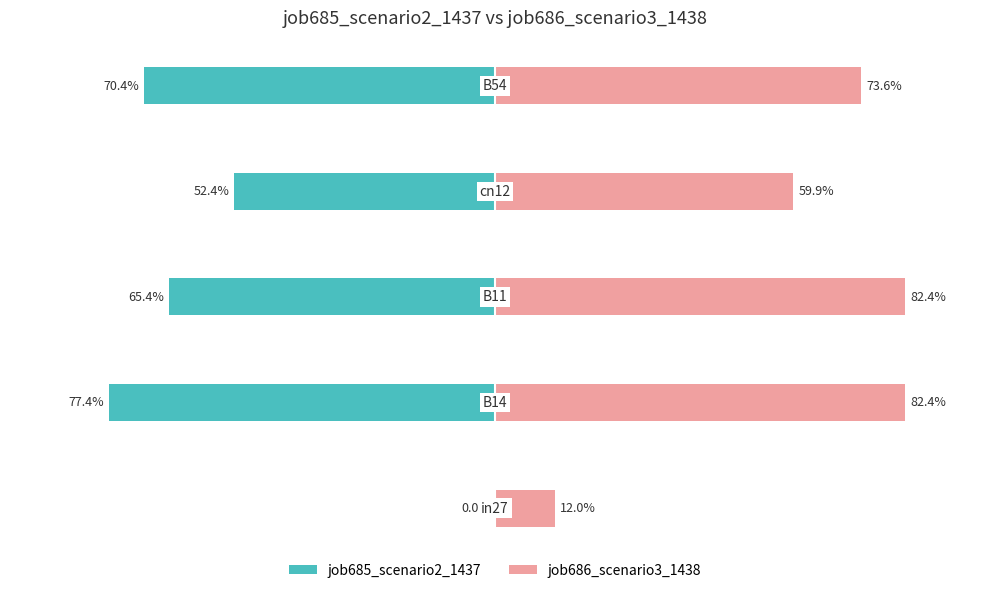

What is the greatest value displayed?

0.8